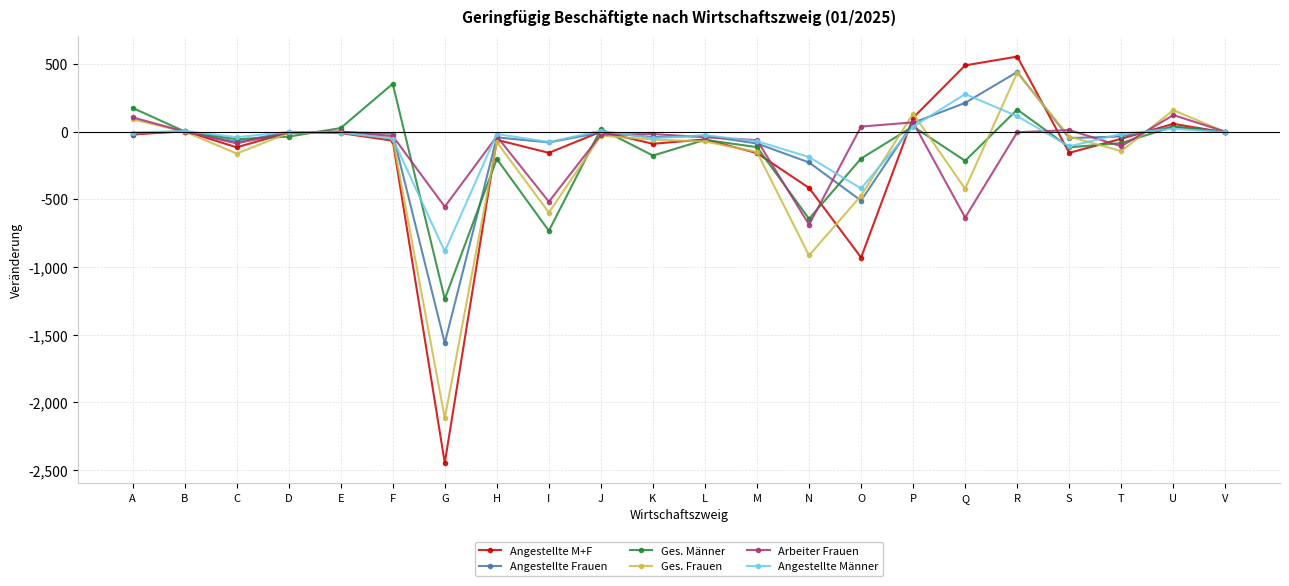

What is the value of the Ges. Männer point at the 14th from the left?

-644